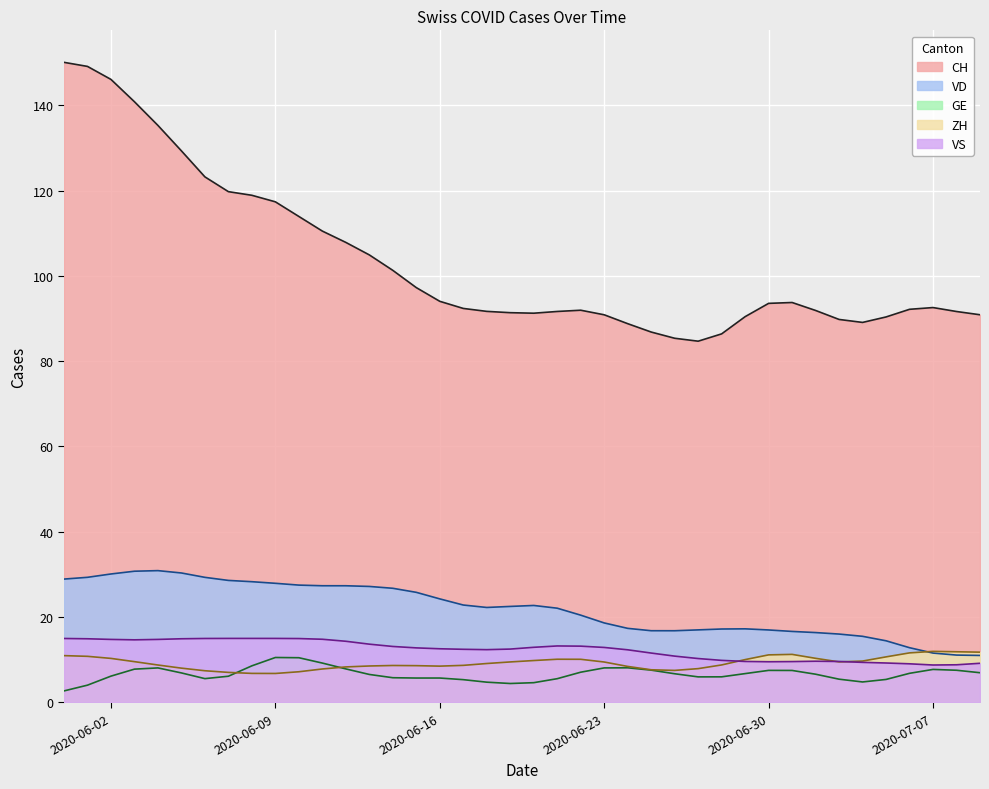

True or false: CH has a value of 126.3 at 2020-07-07.

False